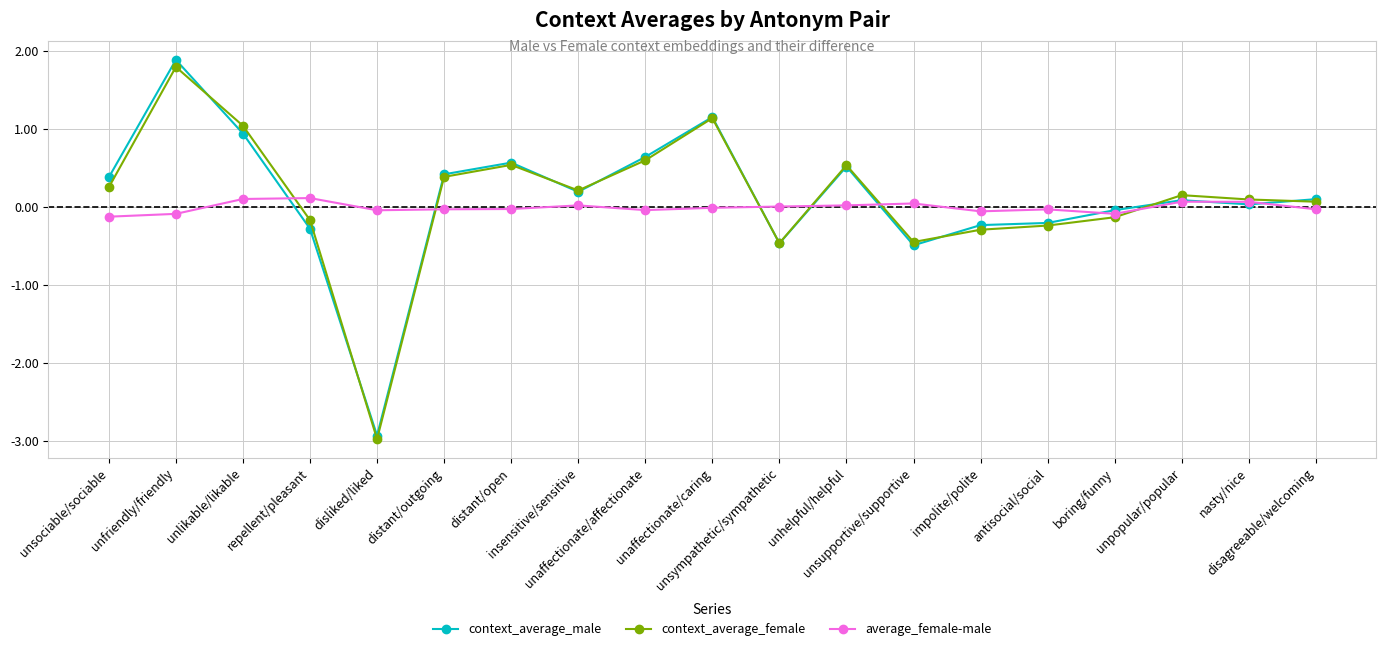

Which series has the largest range (max minus min)?

context_average_male